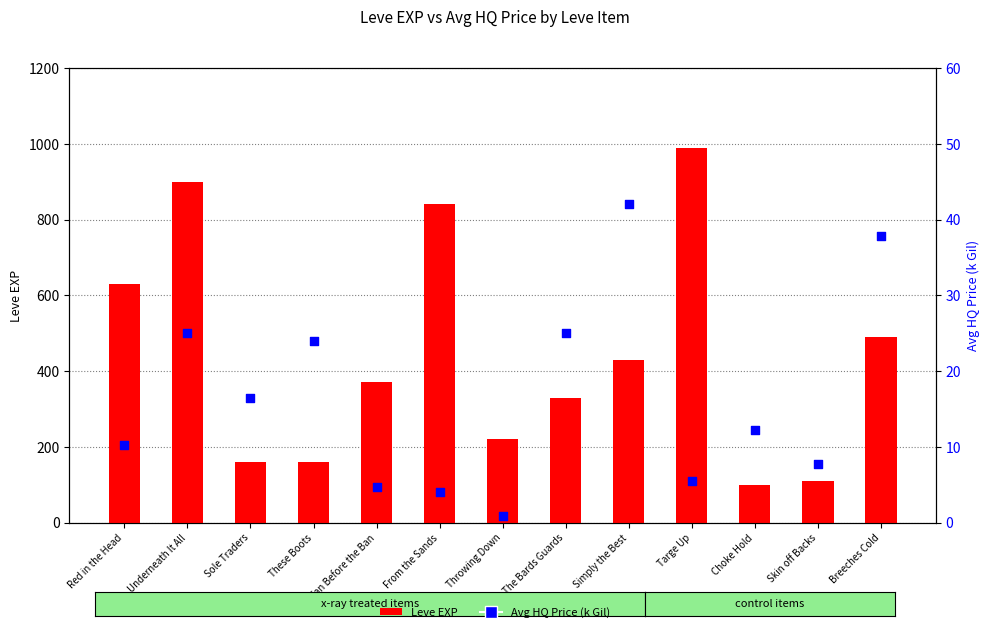

Which series contains the highest Y value?

Leve EXP